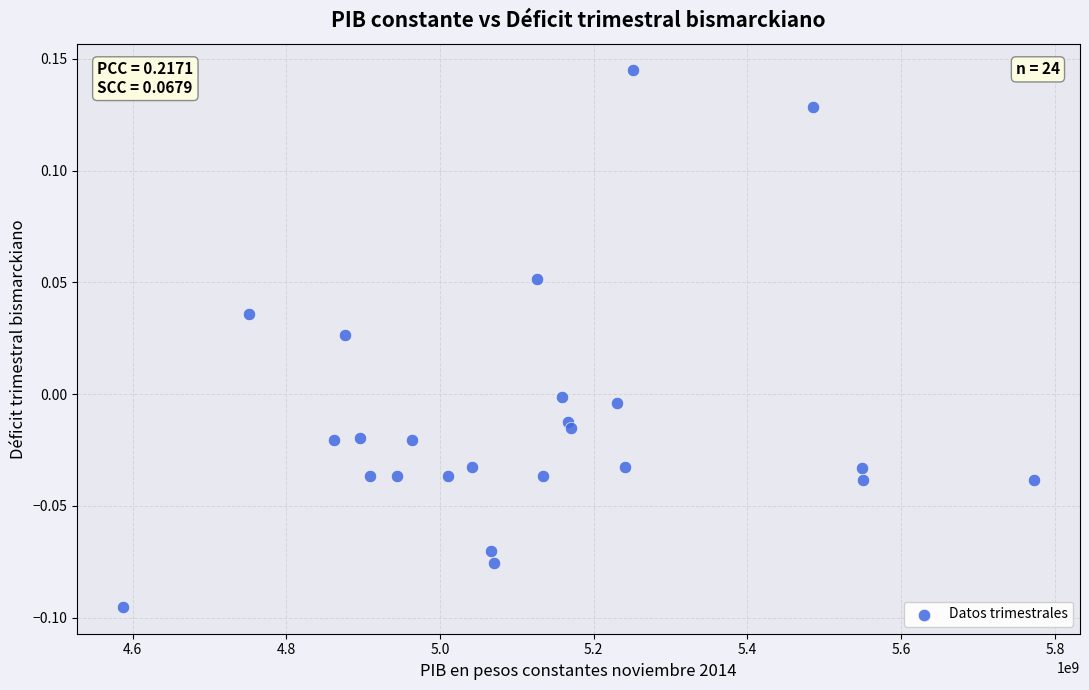

What is the range of X values (max minus min)?

1186173450.4